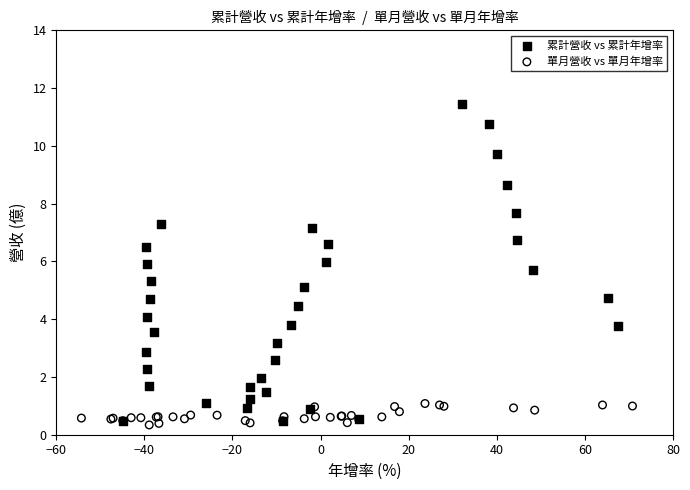

Which series contains the highest Y value?

累計營收 vs 累計年增率